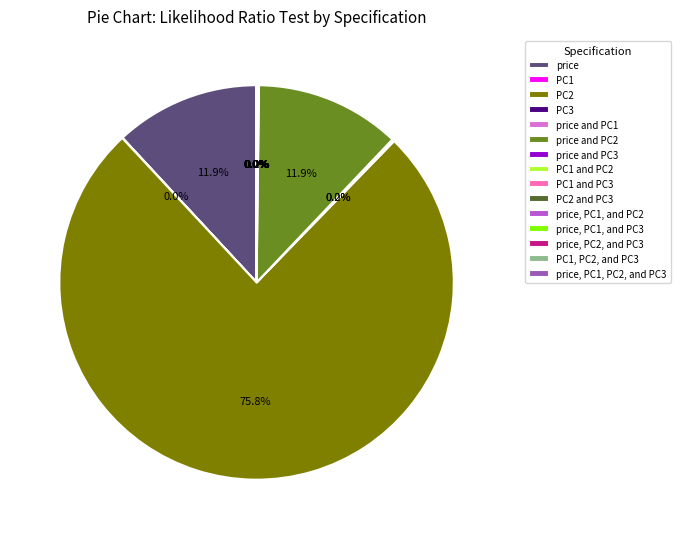

Does any single category account for the majority?

Yes